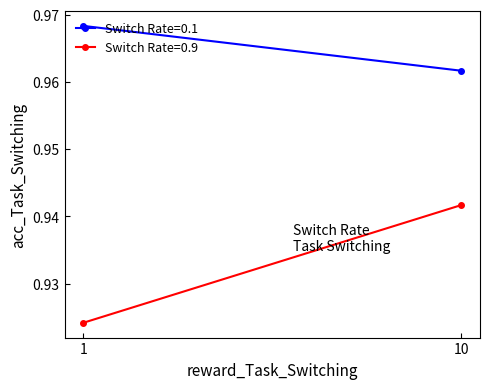

At which category is the sum across all series the highest?

10